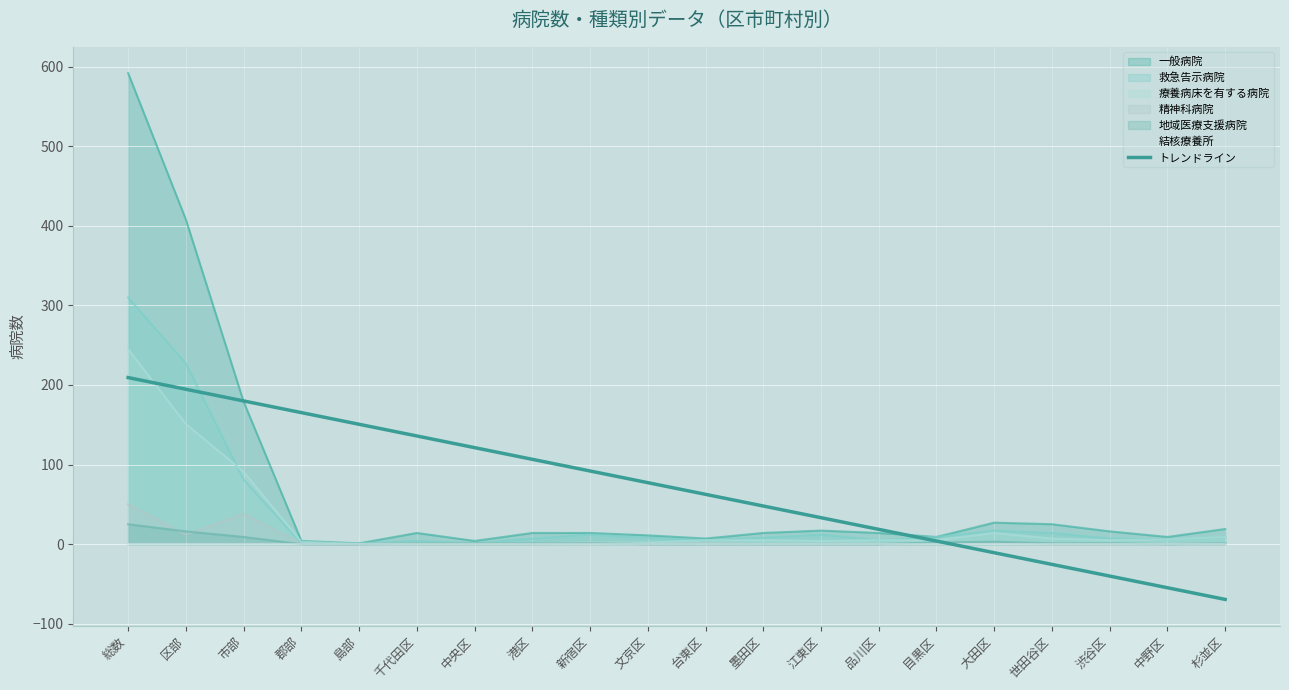

What position from the right is 島部?

16